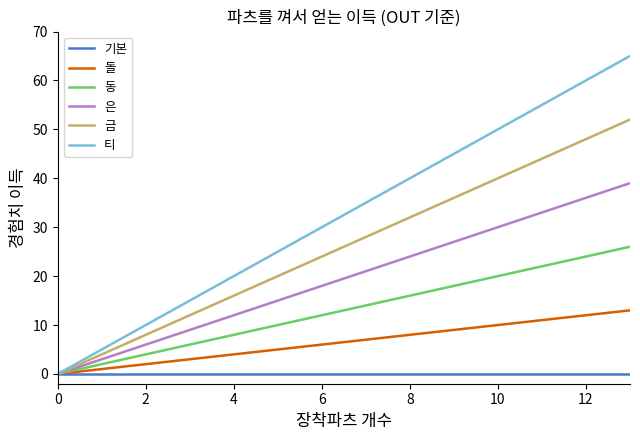

What is the greatest value displayed?

65